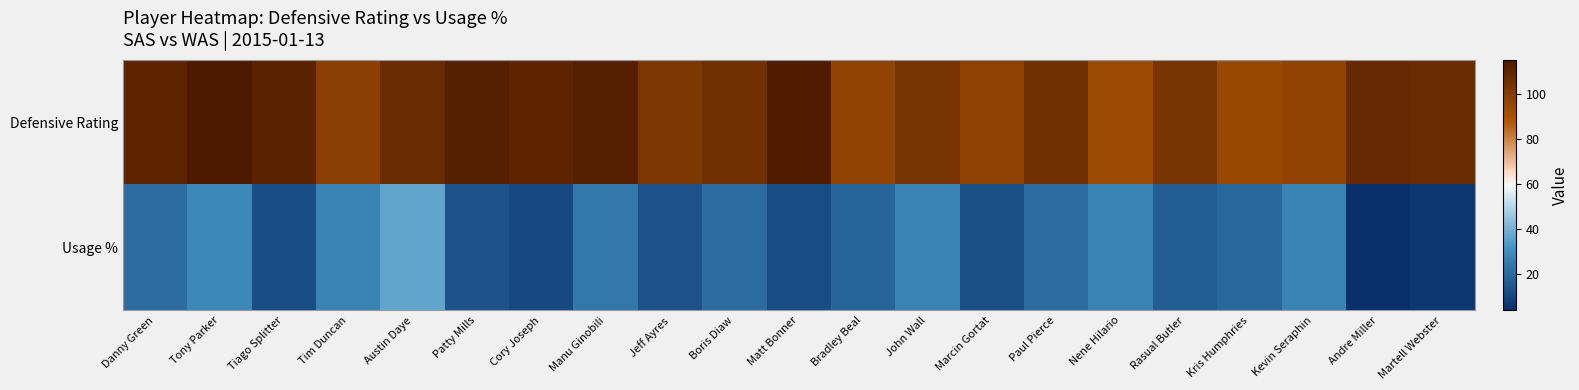

Reading left to right, what are all the values shown in this chart?

Defensive Rating: Danny Green=110.0	Tony Parker=115.0	Tiago Splitter=111.0	Tim Duncan=98.0	Austin Daye=107.0	Patty Mills=112.0	Cory Joseph=110.0	Manu Ginobili=112.0	Jeff Ayres=102.0	Boris Diaw=105.0	Matt Bonner=114.0	Bradley Beal=96.0	John Wall=103.0	Marcin Gortat=97.0	Paul Pierce=105.0	Nene Hilario=93.0	Rasual Butler=103.0	Kris Humphries=94.0	Kevin Seraphin=96.0	Andre Miller=108.0	Martell Webster=107.0
Usage %: Danny Green=21.0	Tony Parker=28.9	Tiago Splitter=12.4	Tim Duncan=27.2	Austin Daye=36.9	Patty Mills=14.2	Cory Joseph=11.0	Manu Ginobili=24.6	Jeff Ayres=13.6	Boris Diaw=21.2	Matt Bonner=12.5	Bradley Beal=19.0	John Wall=27.4	Marcin Gortat=13.5	Paul Pierce=21.1	Nene Hilario=27.0	Rasual Butler=16.9	Kris Humphries=19.5	Kevin Seraphin=27.4	Andre Miller=4.0	Martell Webster=6.2